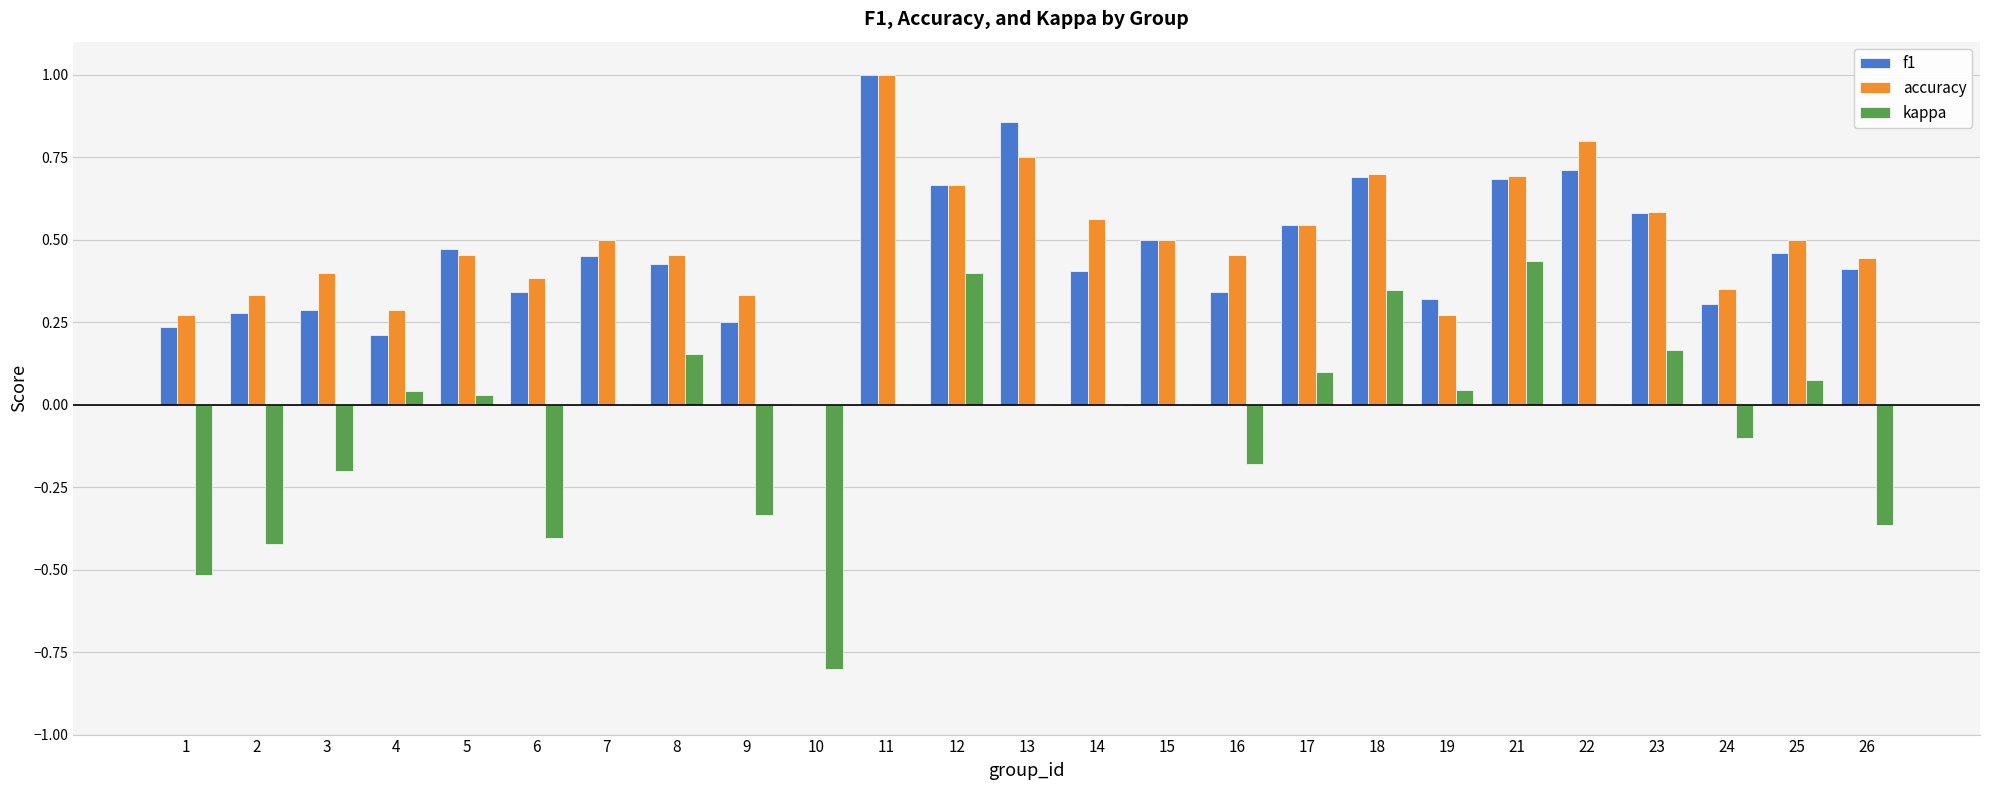

Between 13 and 23, which series saw the biggest shift?

f1